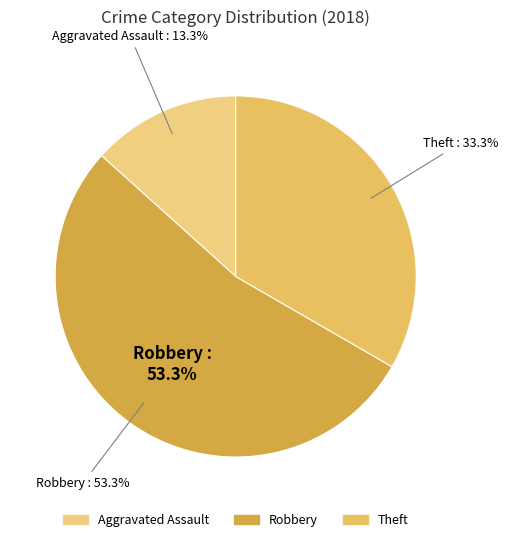

Does any single category account for the majority?

Yes